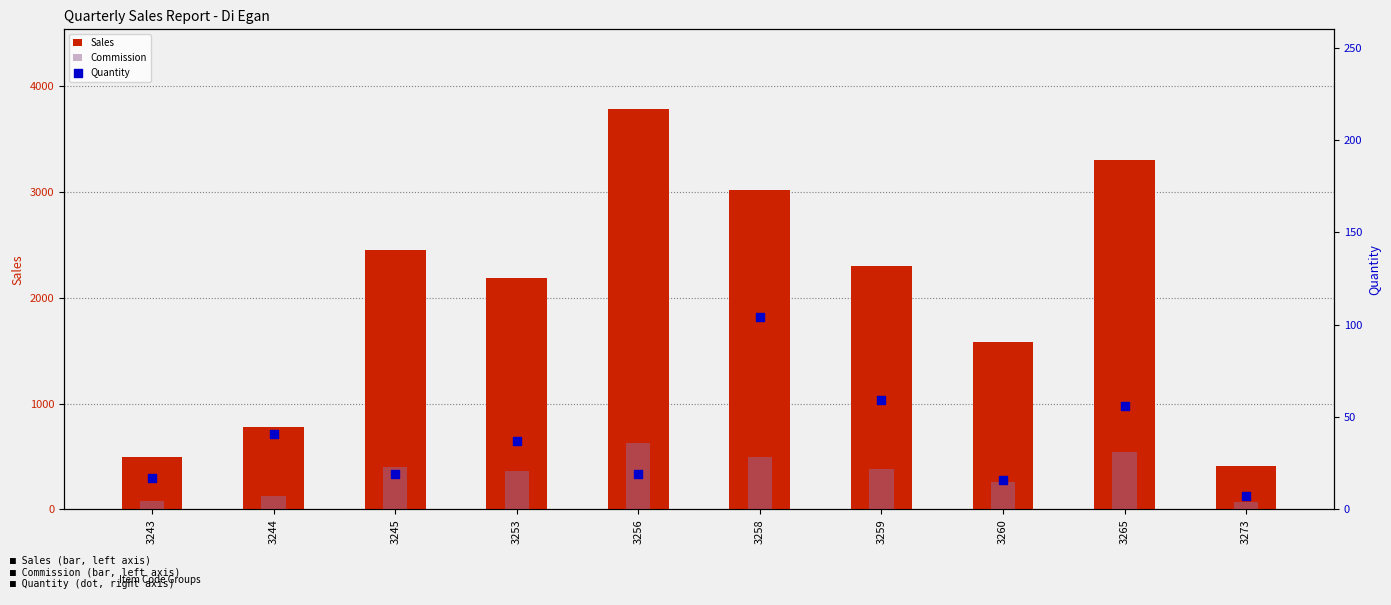

Is the value of Sales at 3273 greater than the value of Quantity at 3253?

Yes